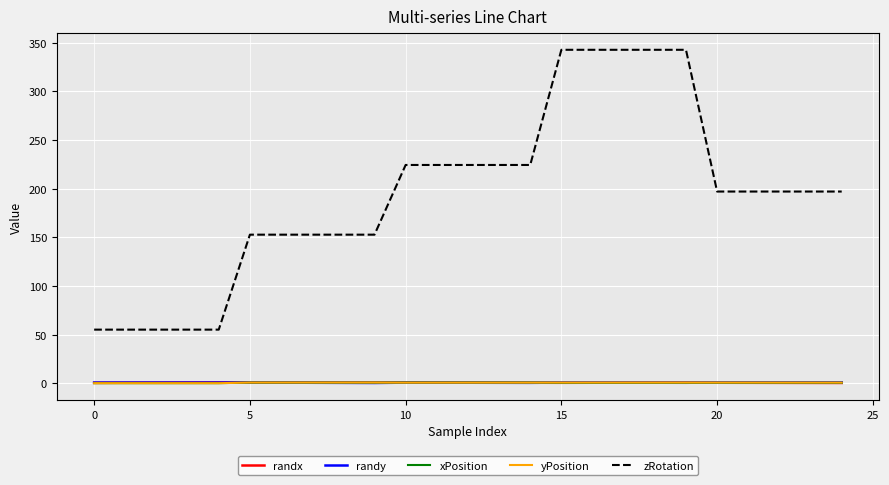

True or false: randy and zRotation intersect in this chart.

False